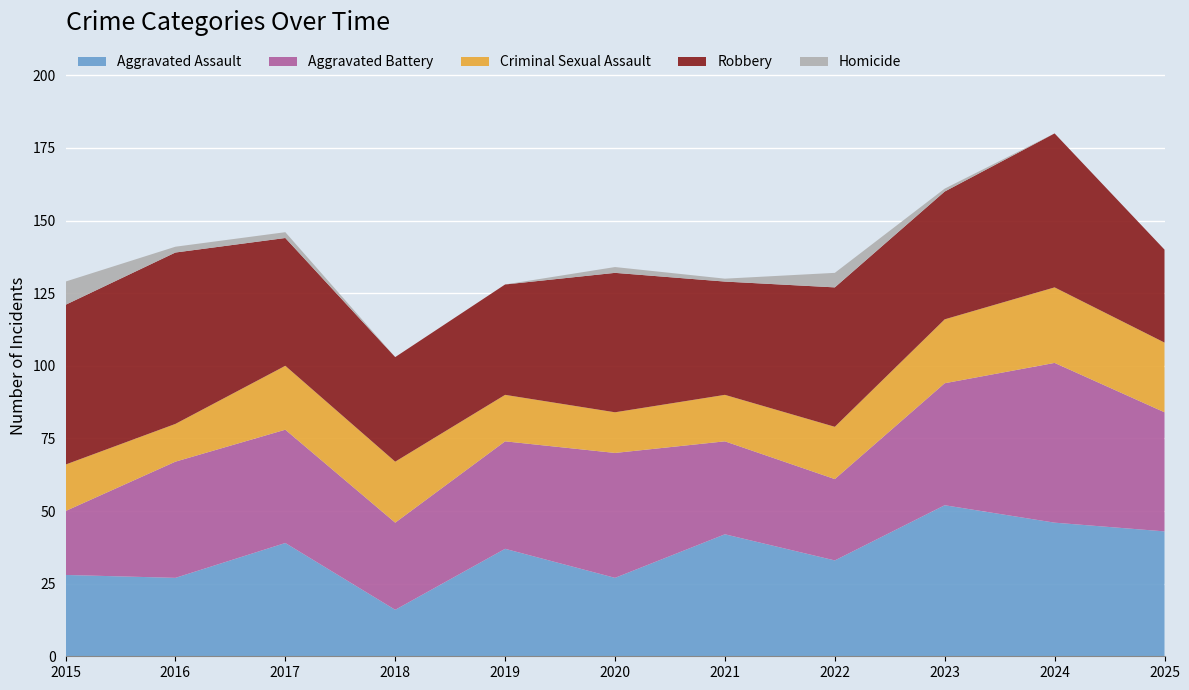

Reading left to right, transcribe all the data shown in this chart.

Aggravated Assault: 2015=28	2016=27	2017=39	2018=16	2019=37	2020=27	2021=42	2022=33	2023=52	2024=46	2025=43
Aggravated Battery: 2015=22	2016=40	2017=39	2018=30	2019=37	2020=43	2021=32	2022=28	2023=42	2024=55	2025=41
Criminal Sexual Assault: 2015=16	2016=13	2017=22	2018=21	2019=16	2020=14	2021=16	2022=18	2023=22	2024=26	2025=24
Robbery: 2015=55	2016=59	2017=44	2018=36	2019=38	2020=48	2021=39	2022=48	2023=44	2024=53	2025=32
Homicide: 2015=8	2016=2	2017=2	2018=0	2019=0	2020=2	2021=1	2022=5	2023=1	2024=0	2025=0